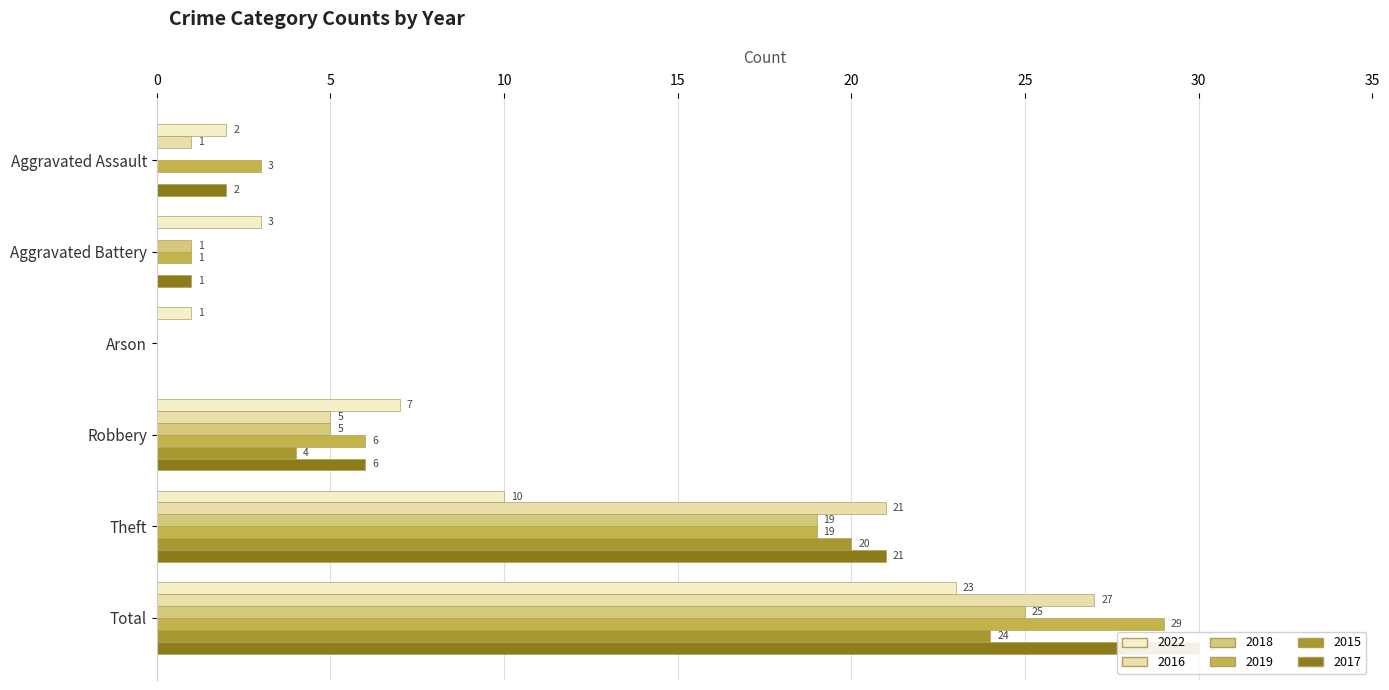

Reading left to right, what are all the values shown in this chart?

2022: Aggravated Assault=2	Aggravated Battery=3	Arson=1	Robbery=7	Theft=10	Total=23
2016: Aggravated Assault=1	Aggravated Battery=0	Arson=0	Robbery=5	Theft=21	Total=27
2018: Aggravated Assault=0	Aggravated Battery=1	Arson=0	Robbery=5	Theft=19	Total=25
2019: Aggravated Assault=3	Aggravated Battery=1	Arson=0	Robbery=6	Theft=19	Total=29
2015: Aggravated Assault=0	Aggravated Battery=0	Arson=0	Robbery=4	Theft=20	Total=24
2017: Aggravated Assault=2	Aggravated Battery=1	Arson=0	Robbery=6	Theft=21	Total=30